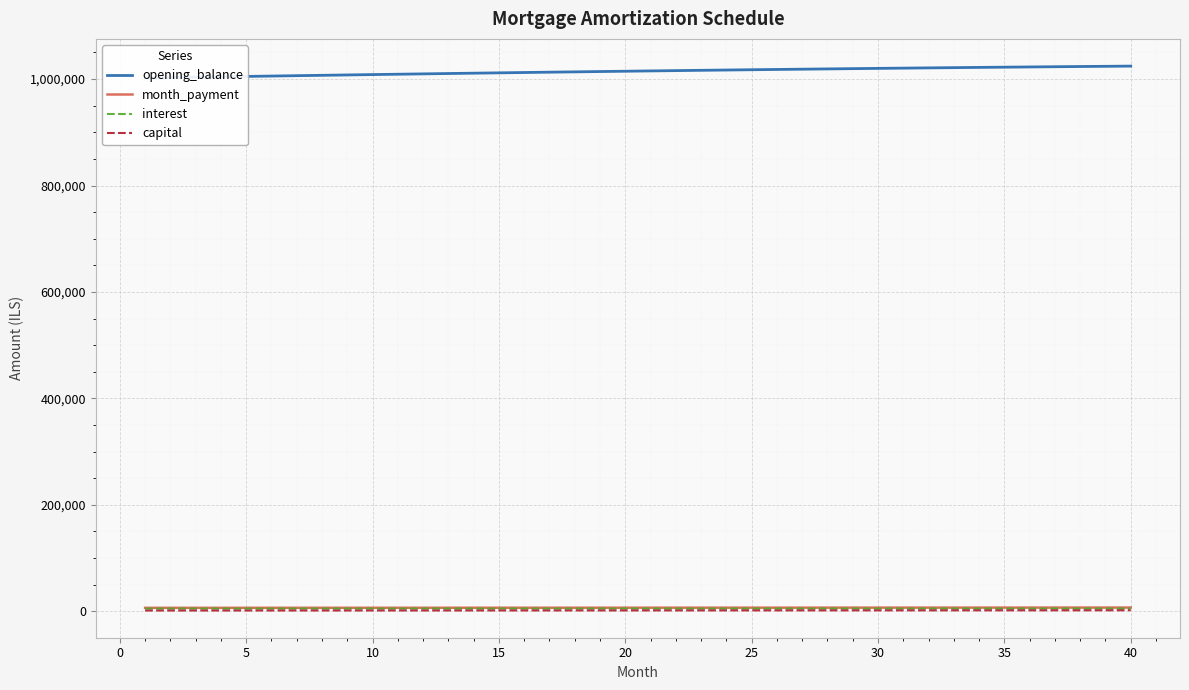

True or false: month_payment and interest cross at least once.

False